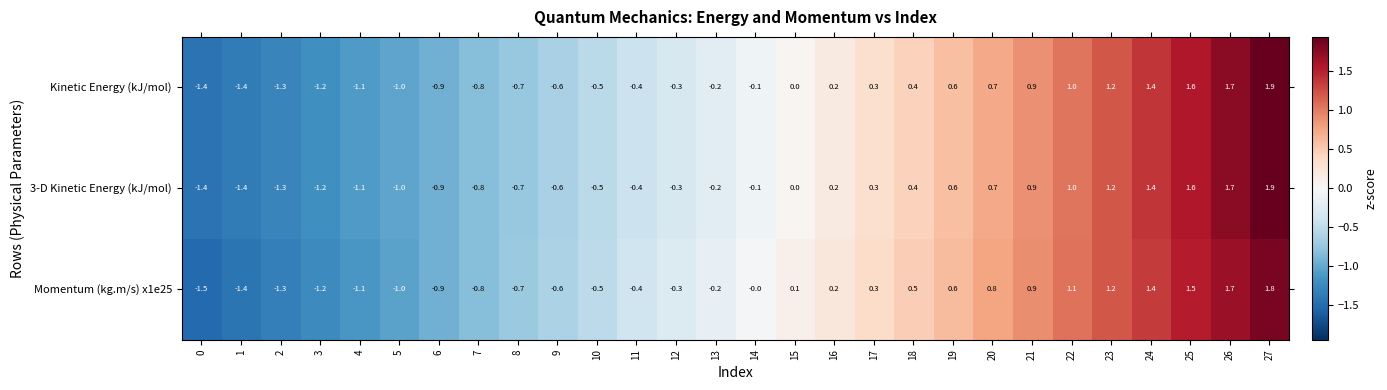

Read the Momentum (kg.m/s) x1e25 value at 2.

-1.3